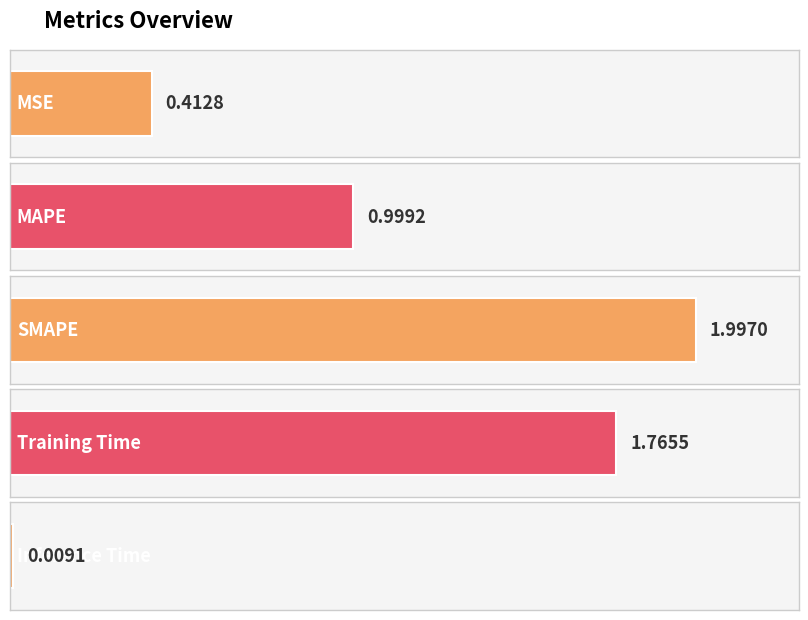

What is the label of the 3rd bar from the right?

SMAPE